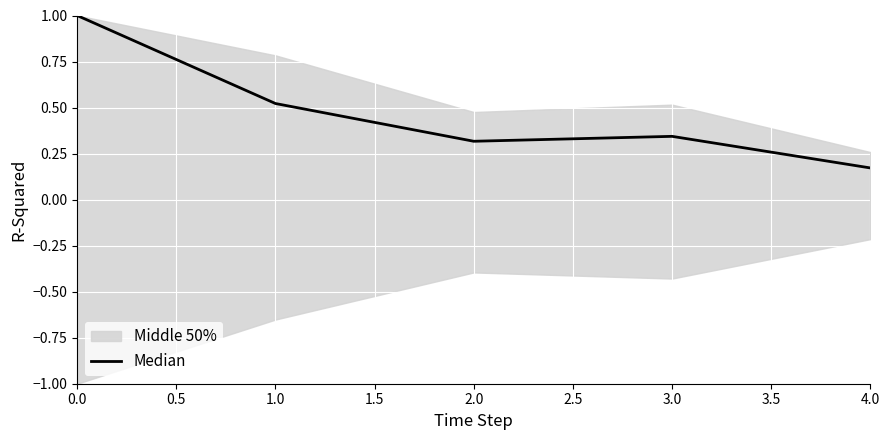

What is the difference between the second highest and minimum values?

0.3